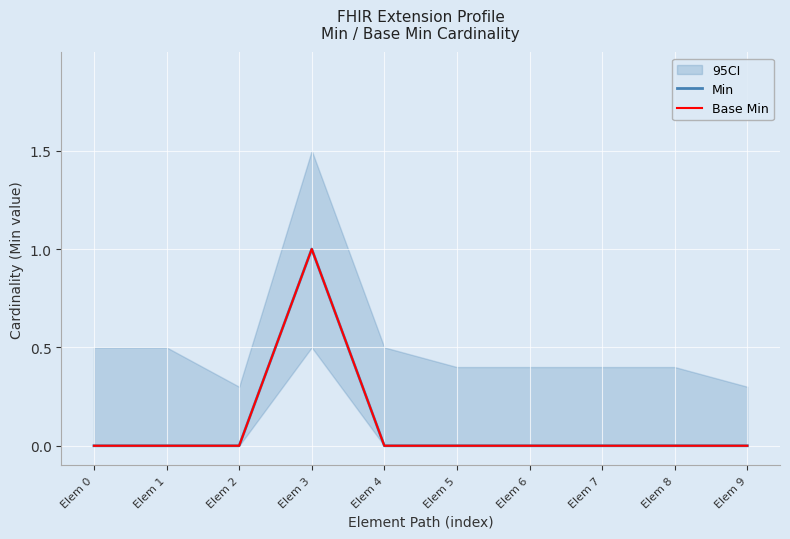

Rank the series at Elem 4 from lowest to highest value.

Min, Base Min